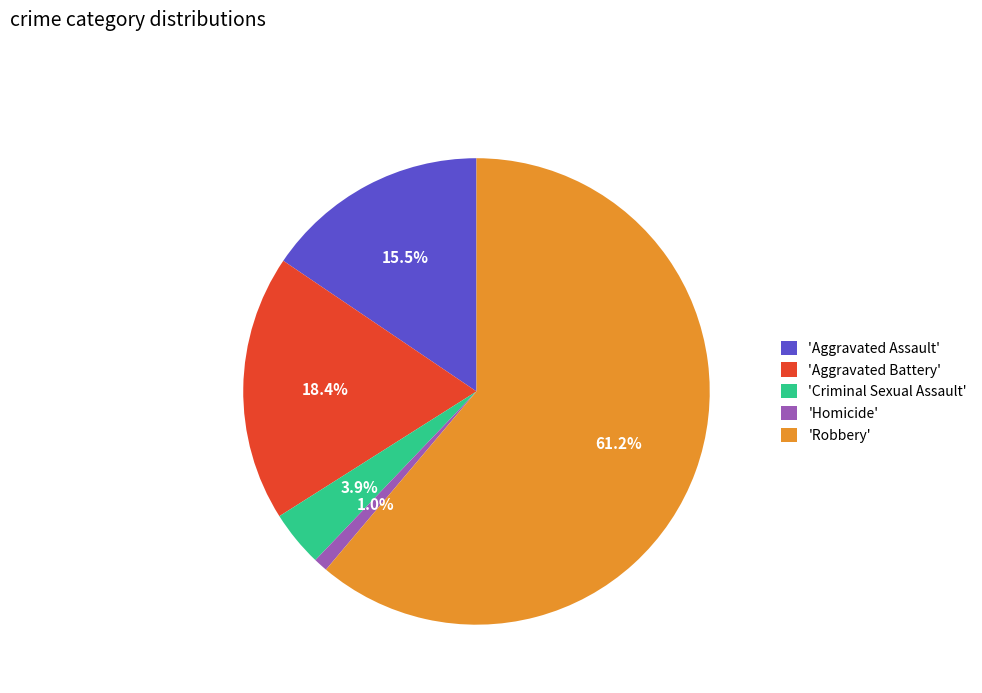

To the nearest percent, what is the difference between the largest and smallest slice percentages?

60%